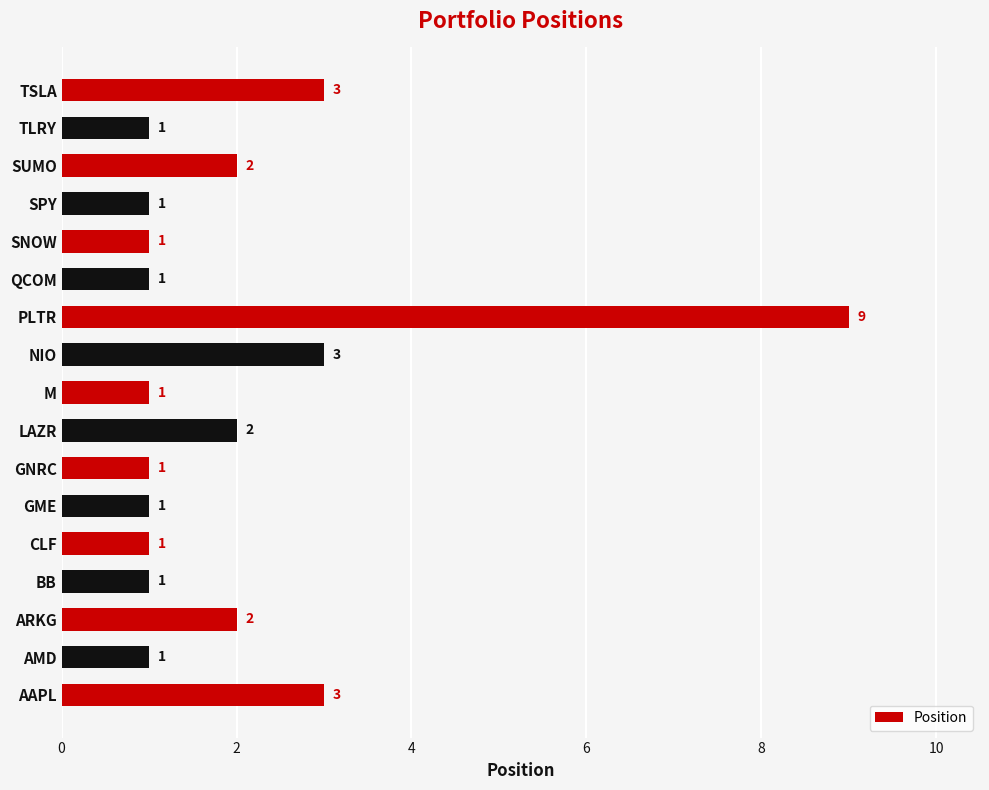

Is it true that the value at NIO is 3?

True